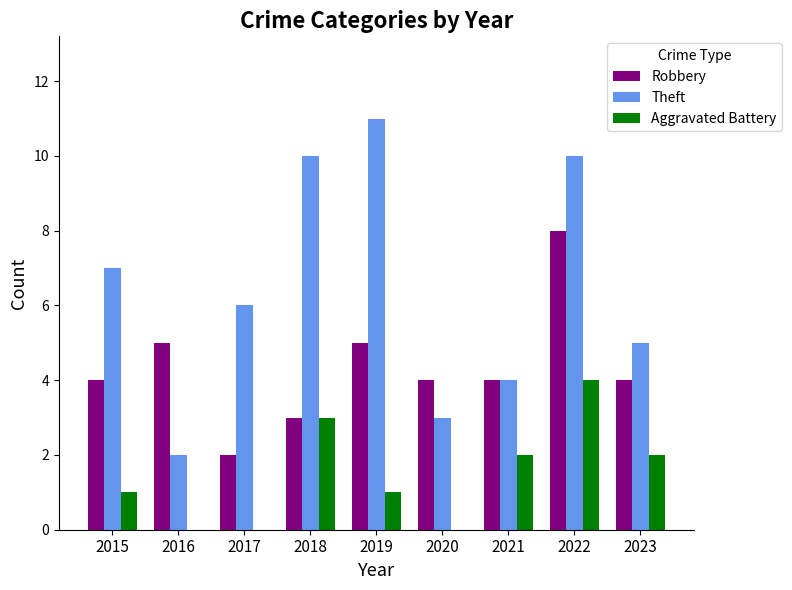

What are all the series names shown in the legend?

Robbery, Theft, Aggravated Battery